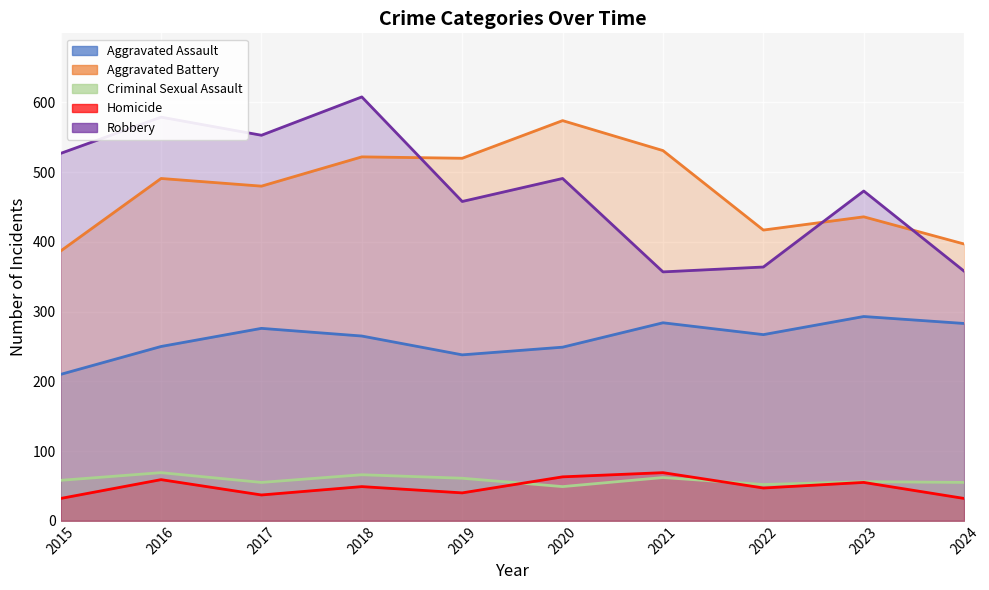

What is the spread (max minus min) of values at 2016?

520